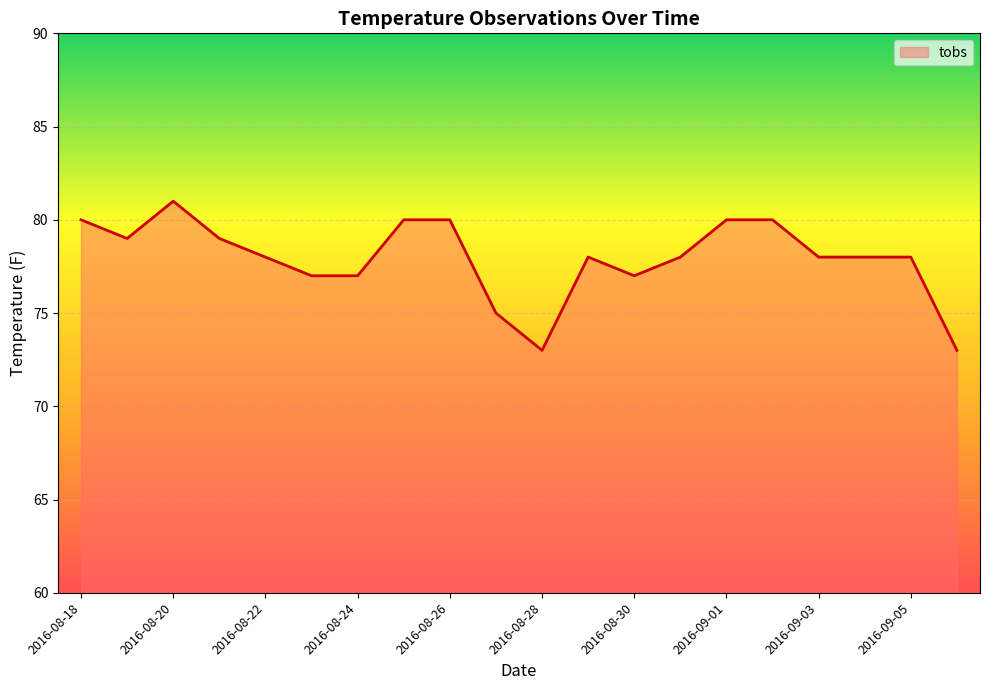

What is the sum of all values?

1559